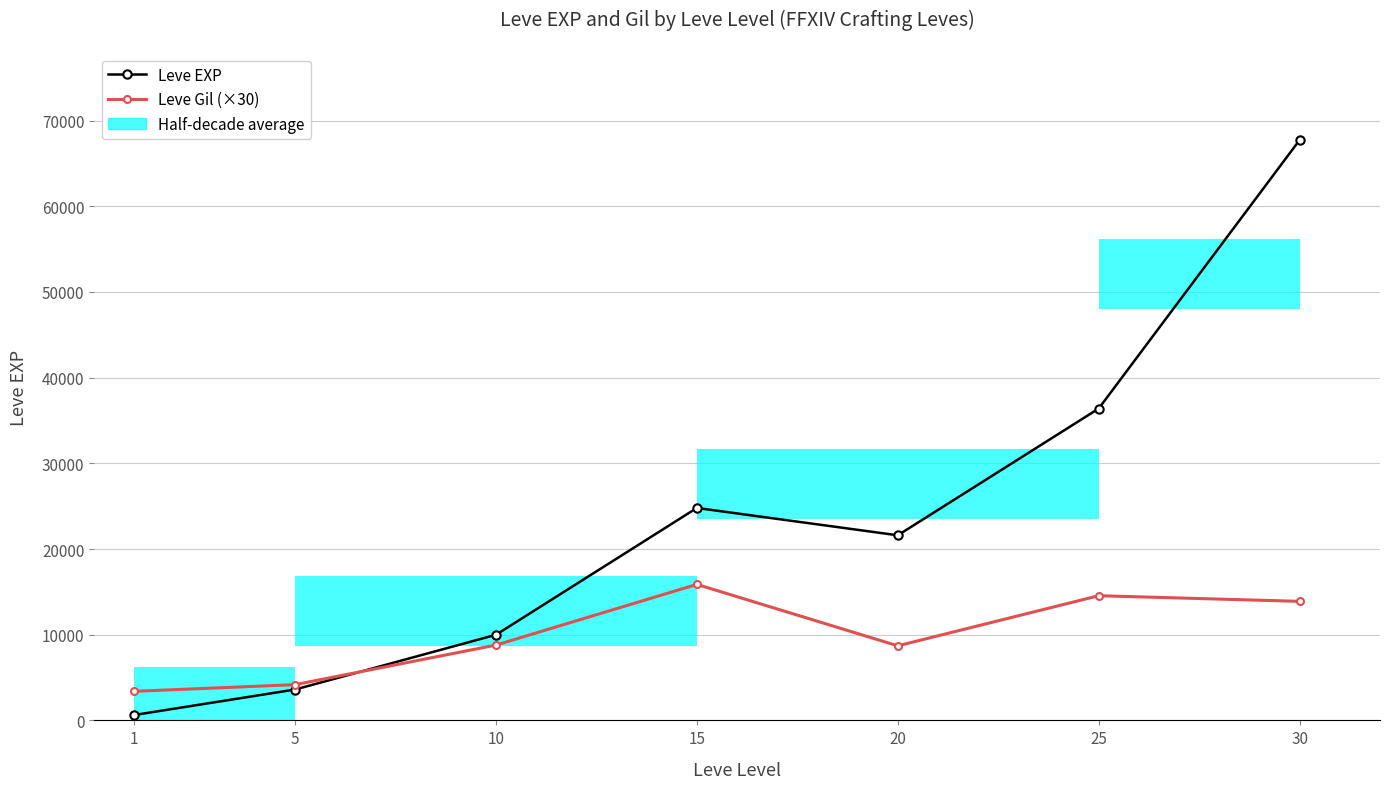

Reading left to right, transcribe all the data shown in this chart.

Leve EXP: 630	3600	9990	24790	21600	36390	67730
Leve Gil (×30): 3390	4170	8790	15870	8700	14550	13890